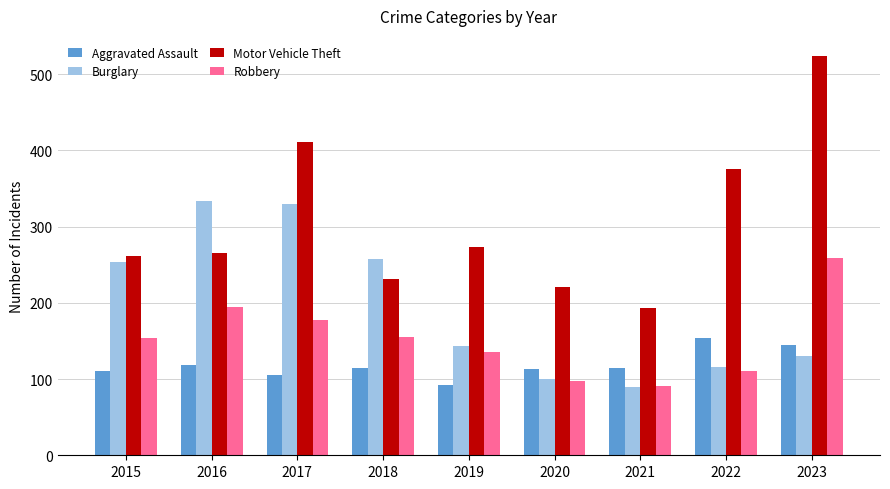

Does the chart contain stacked bars?

No